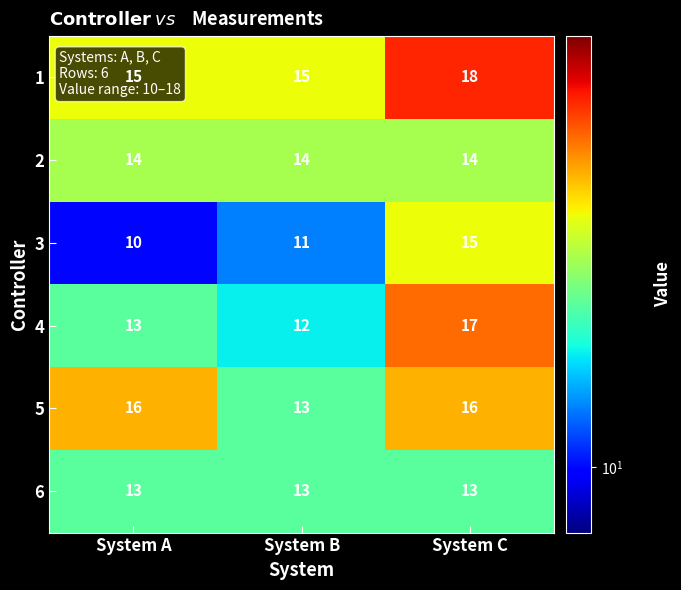

Read the 2 value at System C.

14